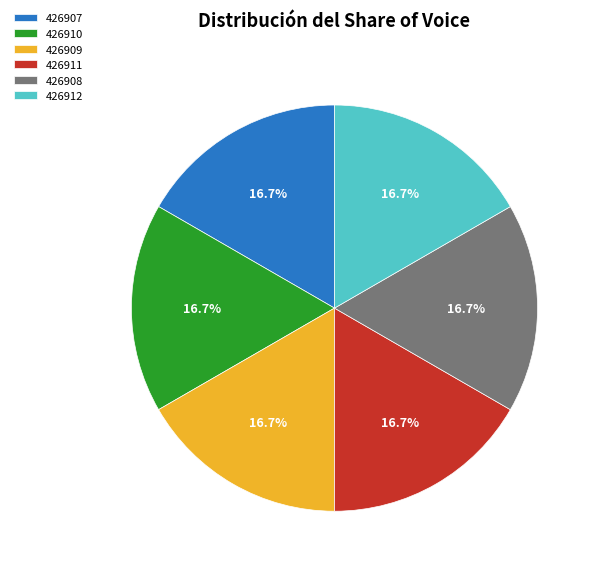

Is the sum of 426907 and 426912 greater than half?

No